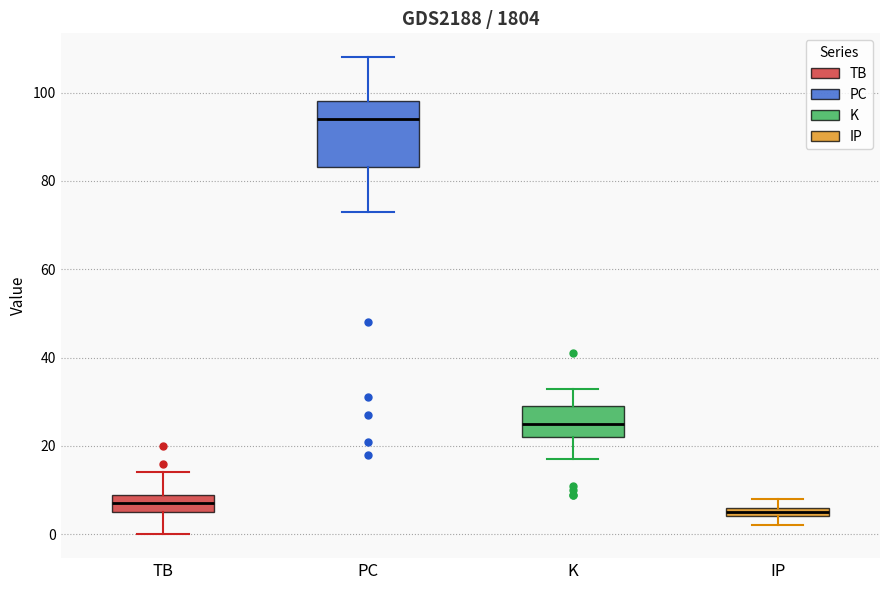

Which box's median line is the lowest?

IP